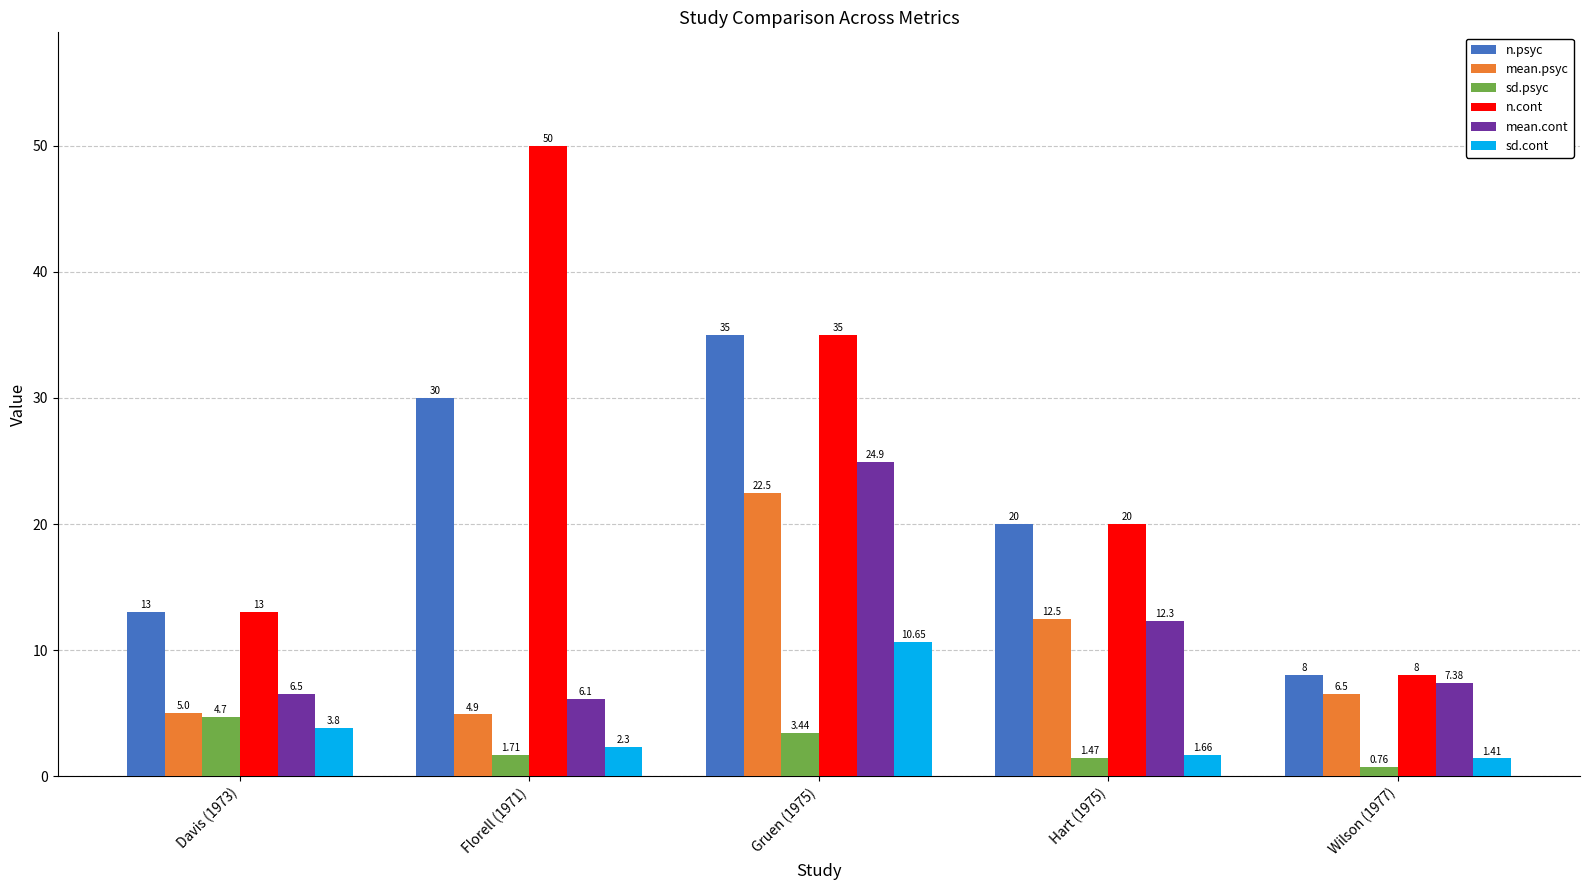

At how many categories does at least one series exceed 19?

3